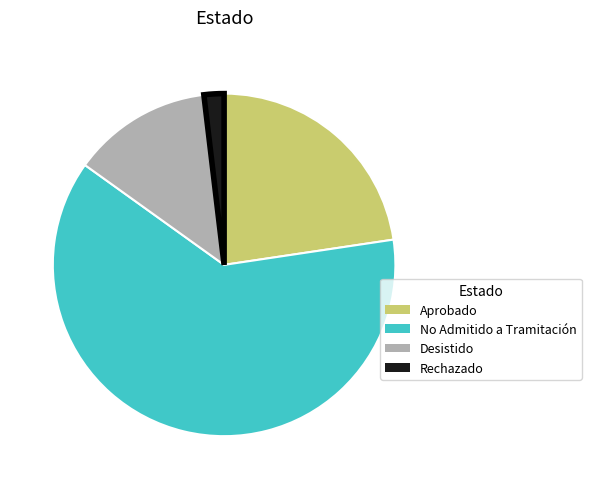

What is the smallest slice in the pie chart?

Rechazado